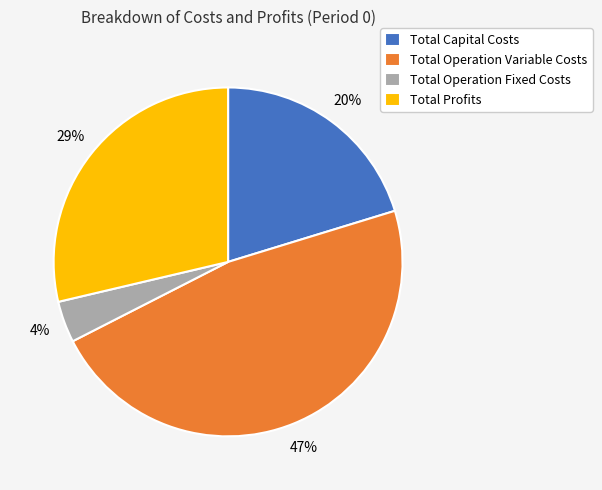

To the nearest percent, what is the difference between the largest and smallest slice percentages?

43%